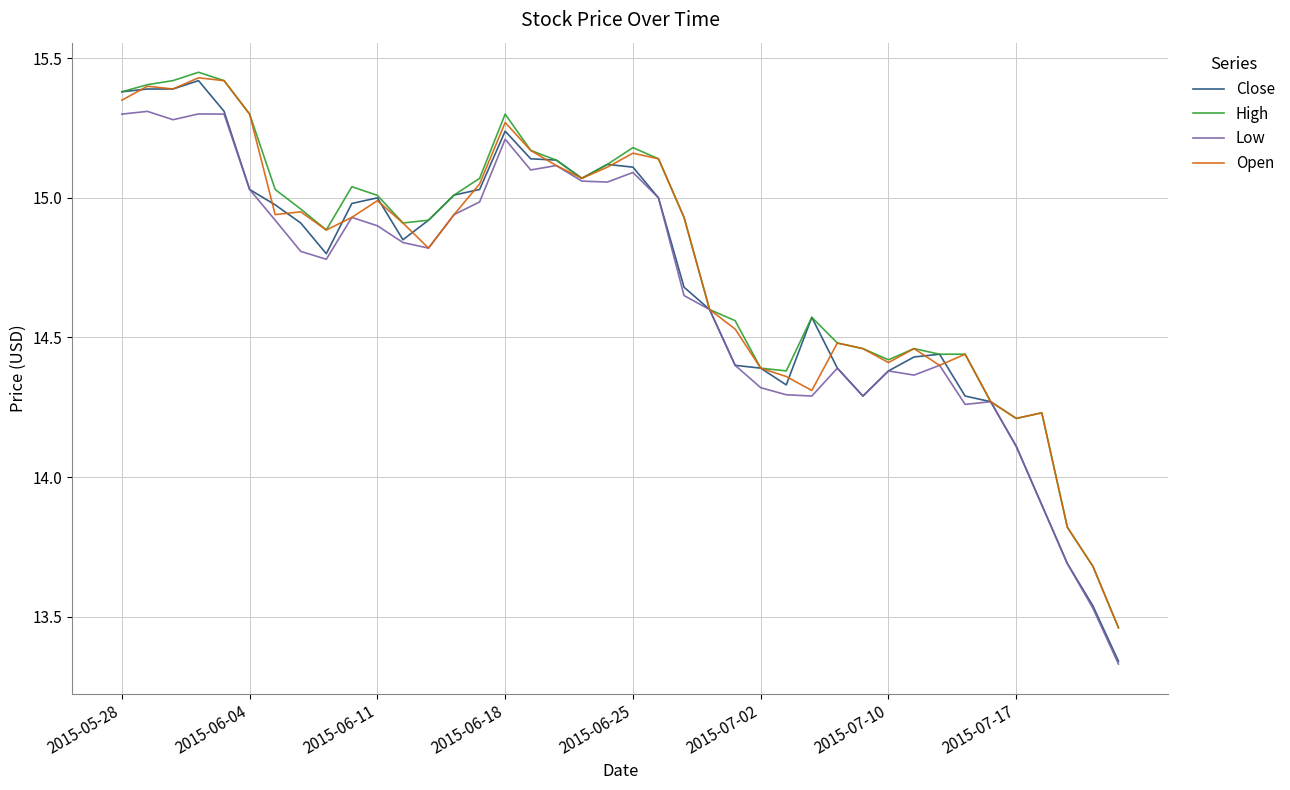

Which series has the largest range (max minus min)?

Close